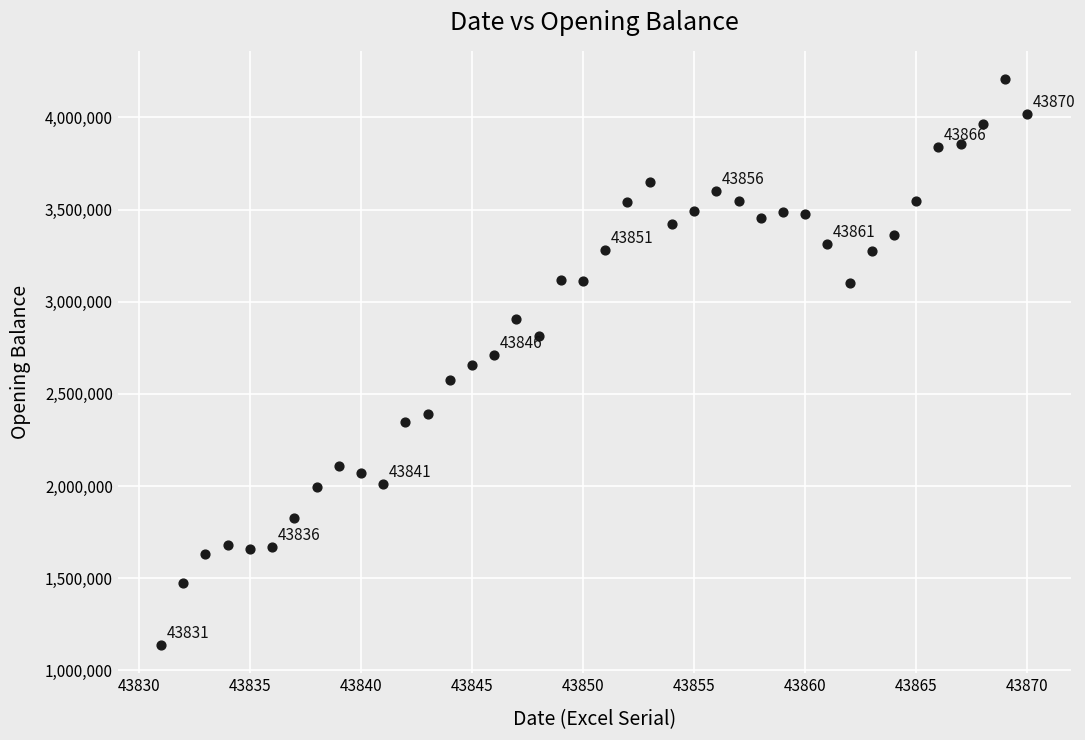

What is the range of X values (max minus min)?

39